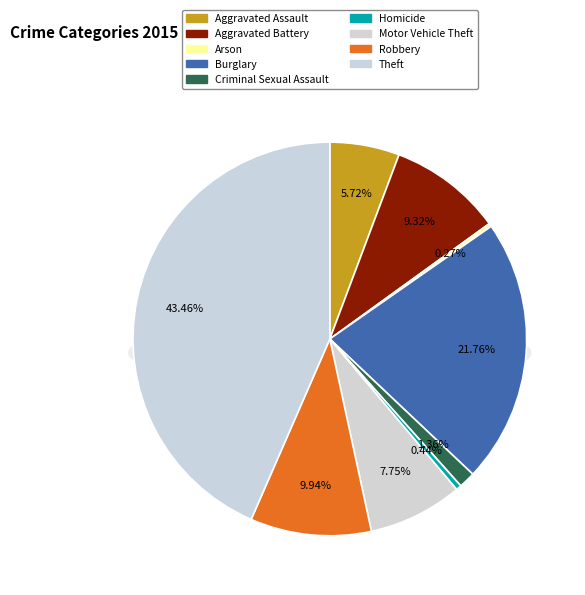

What is the total percentage of Burglary and Motor Vehicle Theft?

29.5%